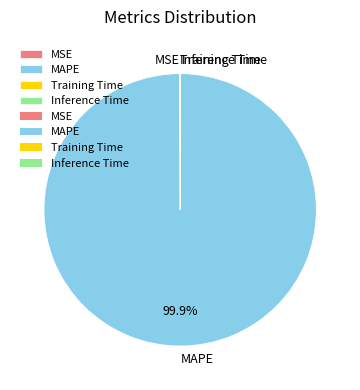

Is there any slice that represents more than half of the pie?

Yes